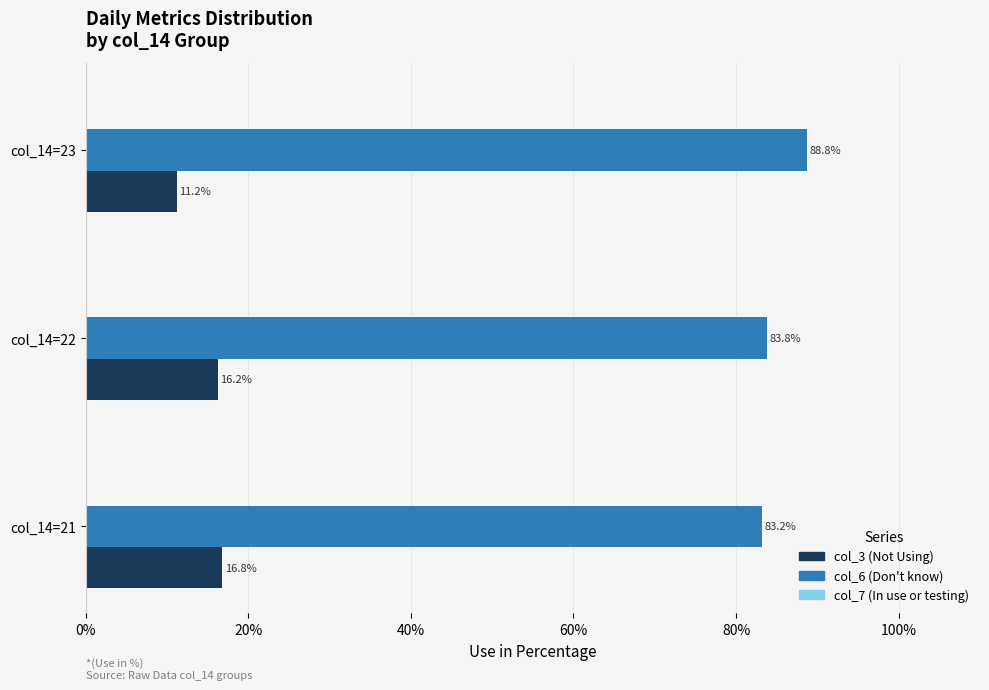

At which label is col_6 (Don't know) closest to 85?

col_14=22